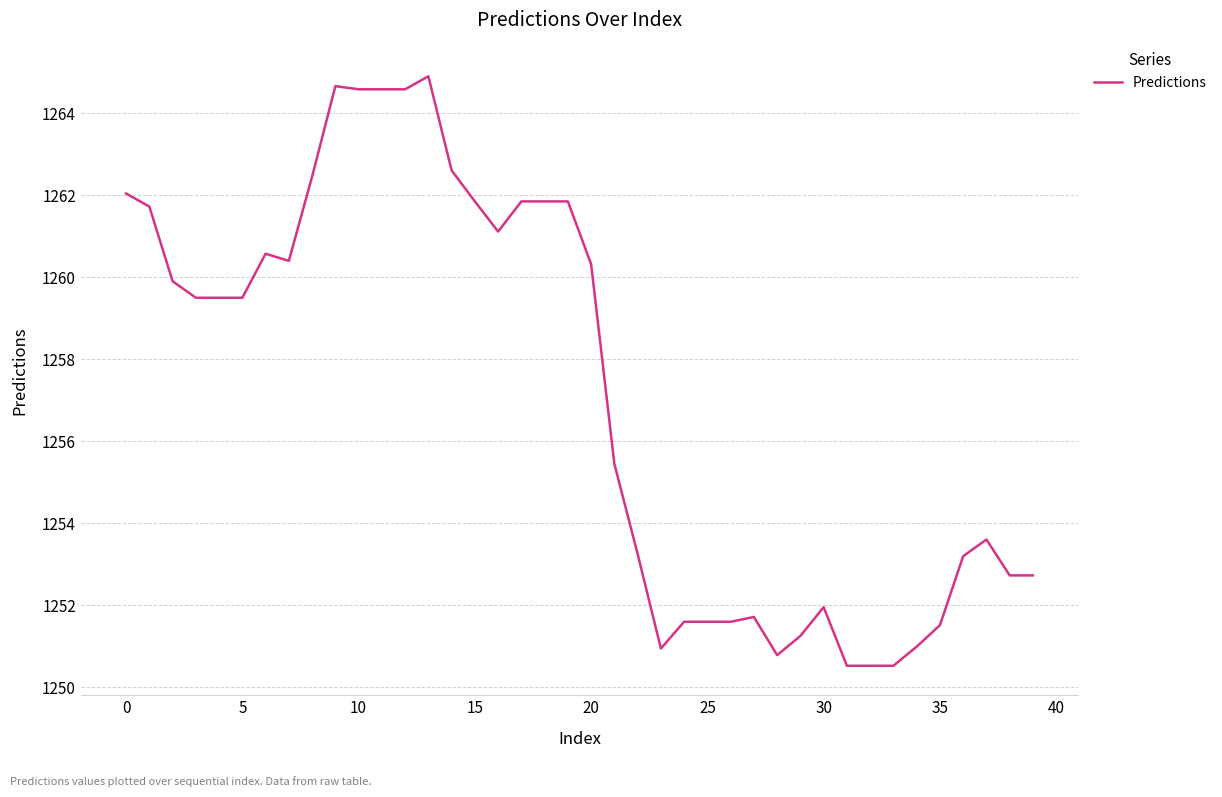

True or false: there are more than 1 points higher than both neighbors.

True